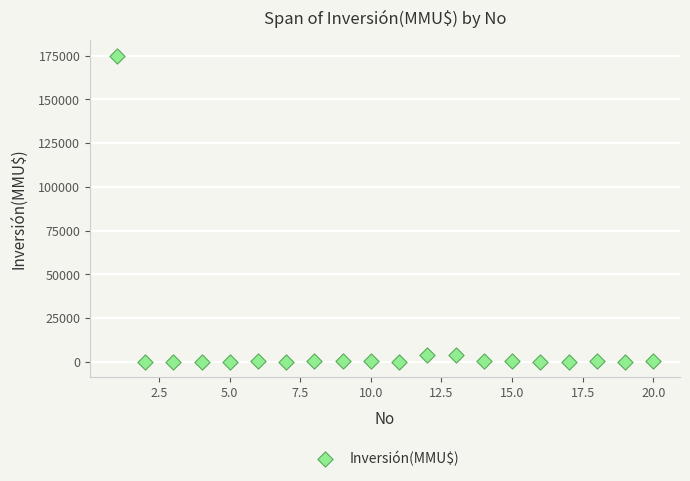

What is the range of X values (max minus min)?

19